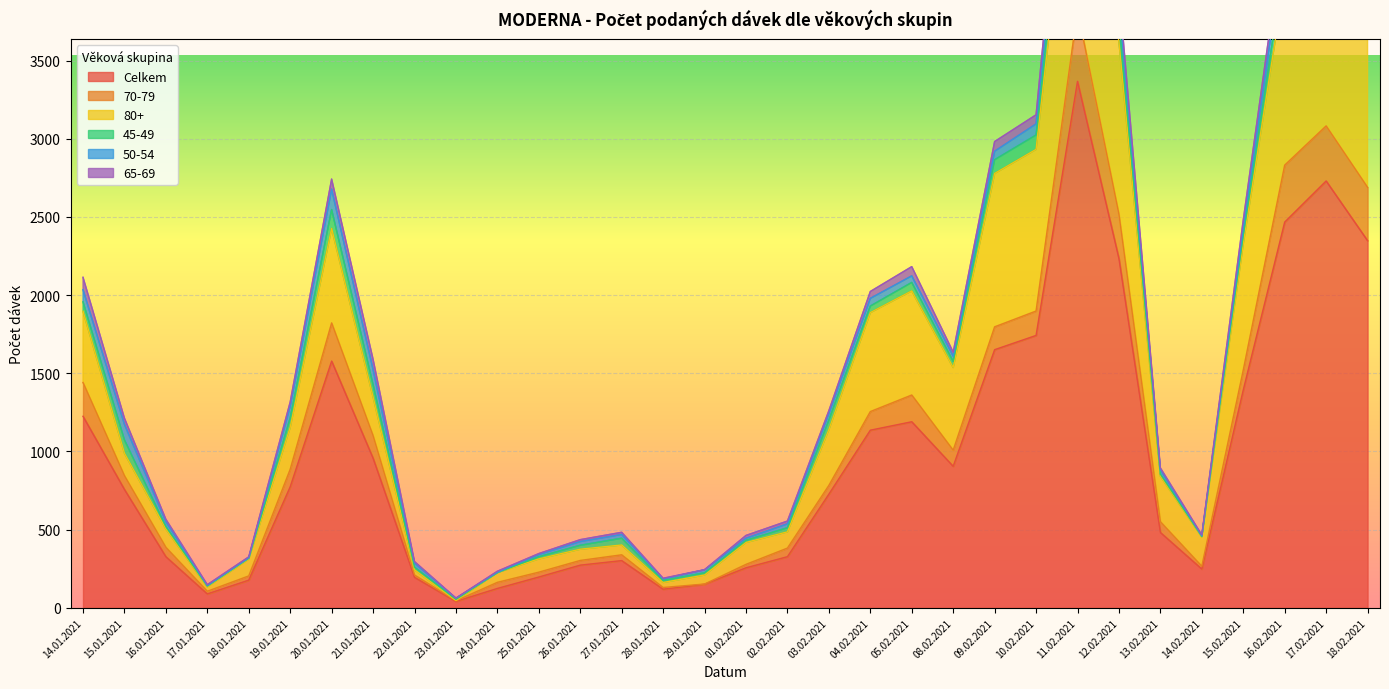

True or false: 70-79 has a value of 15 at 22.01.2021.

True